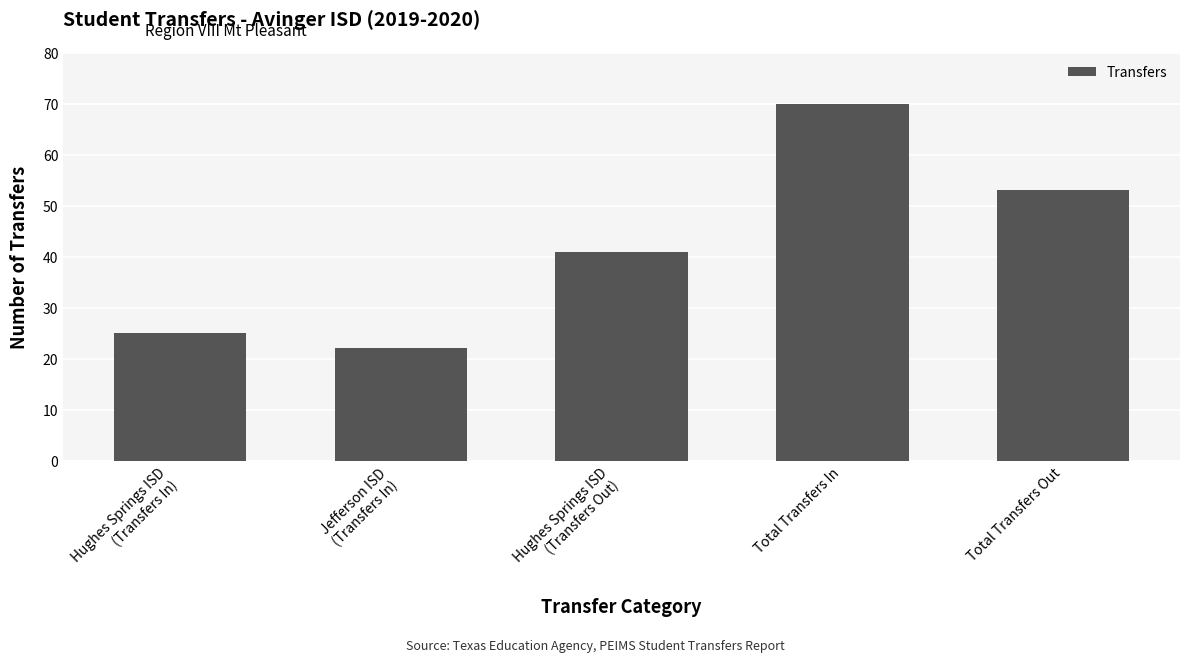

At which label is the value closest to 46?

Hughes Springs ISD
(Transfers Out)